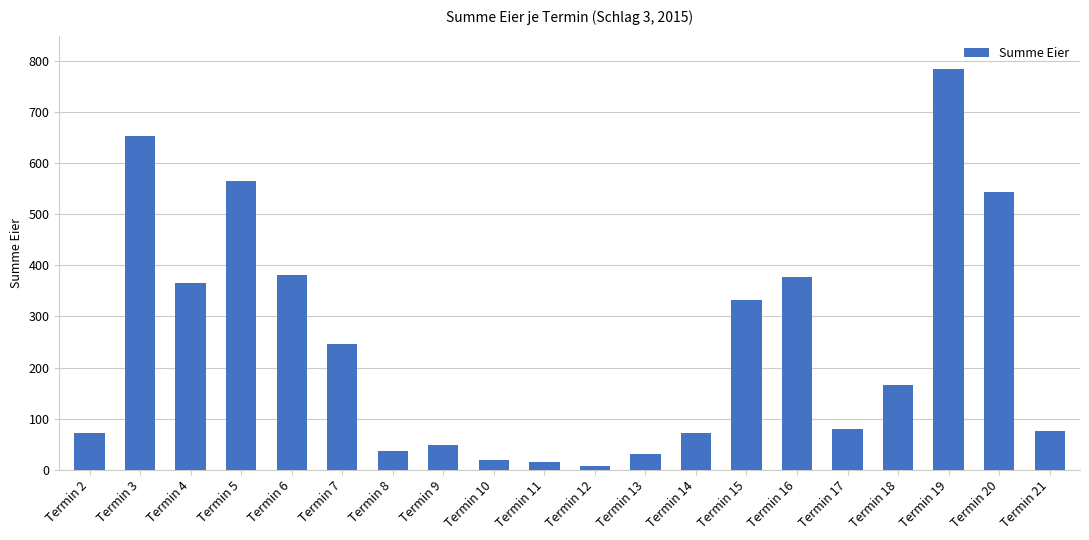

Approximately how many times larger is the value at Termin 3 compared to Termin 7?

2.6